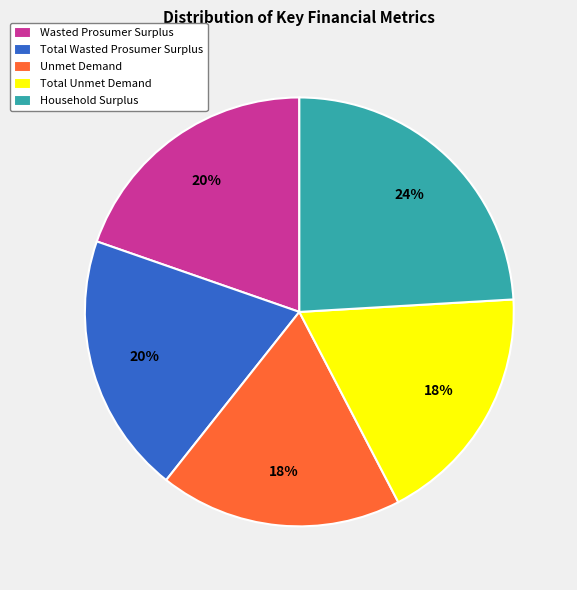

True or false: Household Surplus accounts for 32% of the total.

False